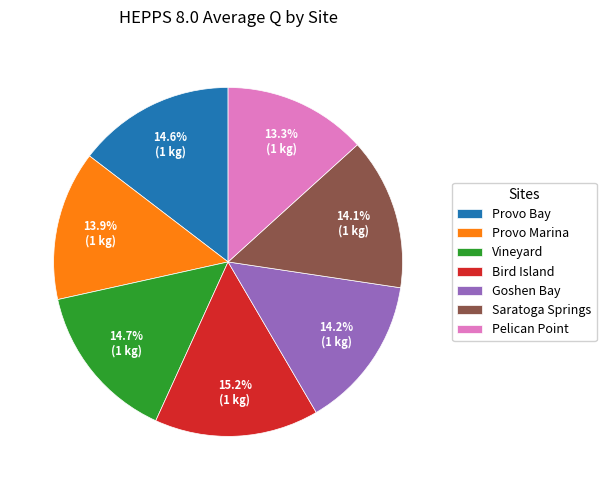

Which slice is the smallest?

Pelican Point